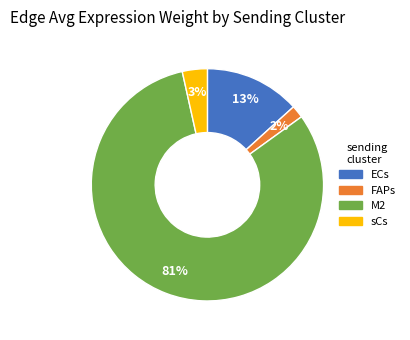

How many slices are in this pie chart?

4